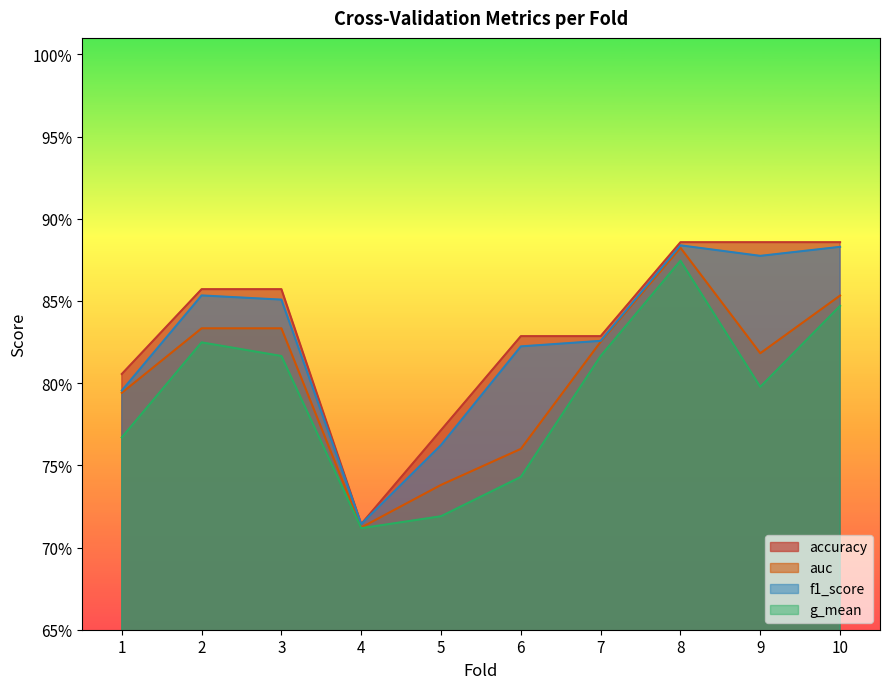

What is the difference between the maximum and second lowest values in the accuracy series?

0.1